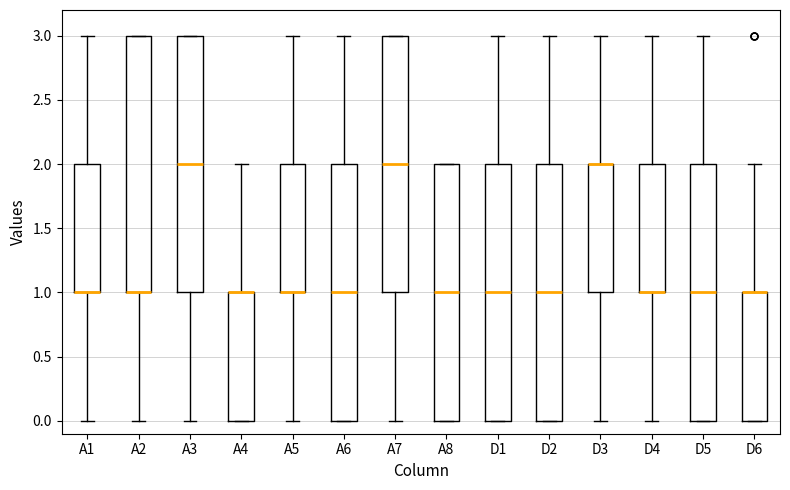

Reading left to right, read every box against the y-axis: the position of its median line, the range the box covers, and the ends of its whiskers. The values are not printed on the chart, so give them approximately, as read against the axis.

A1: median 1 (drawn on the box's lower edge), box 1 to 2, whiskers 0 to 3
A2: median 1 (drawn on the box's lower edge), box 1 to 3, whiskers 0 to 3
A3: median 2, box 1 to 3, whiskers 0 to 3
A4: median 1 (drawn on the box's upper edge), box 0 to 1, whiskers 0 to 2
A5: median 1 (drawn on the box's lower edge), box 1 to 2, whiskers 0 to 3
A6: median 1, box 0 to 2, whiskers 0 to 3
A7: median 2, box 1 to 3, whiskers 0 to 3
A8: median 1, box 0 to 2, whiskers 0 to 2
D1: median 1, box 0 to 2, whiskers 0 to 3
D2: median 1, box 0 to 2, whiskers 0 to 3
D3: median 2 (drawn on the box's upper edge), box 1 to 2, whiskers 0 to 3
D4: median 1 (drawn on the box's lower edge), box 1 to 2, whiskers 0 to 3
D5: median 1, box 0 to 2, whiskers 0 to 3
D6: median 1 (drawn on the box's upper edge), box 0 to 1, whiskers 0 to 2